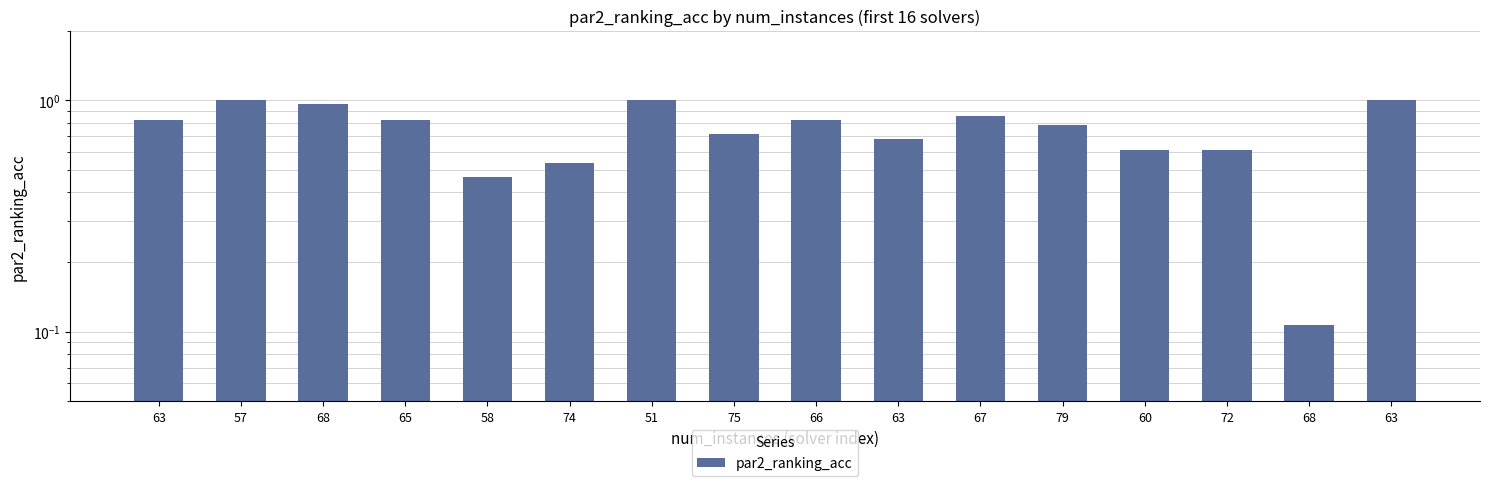

Are the bars grouped side by side (vs. stacked)?

No